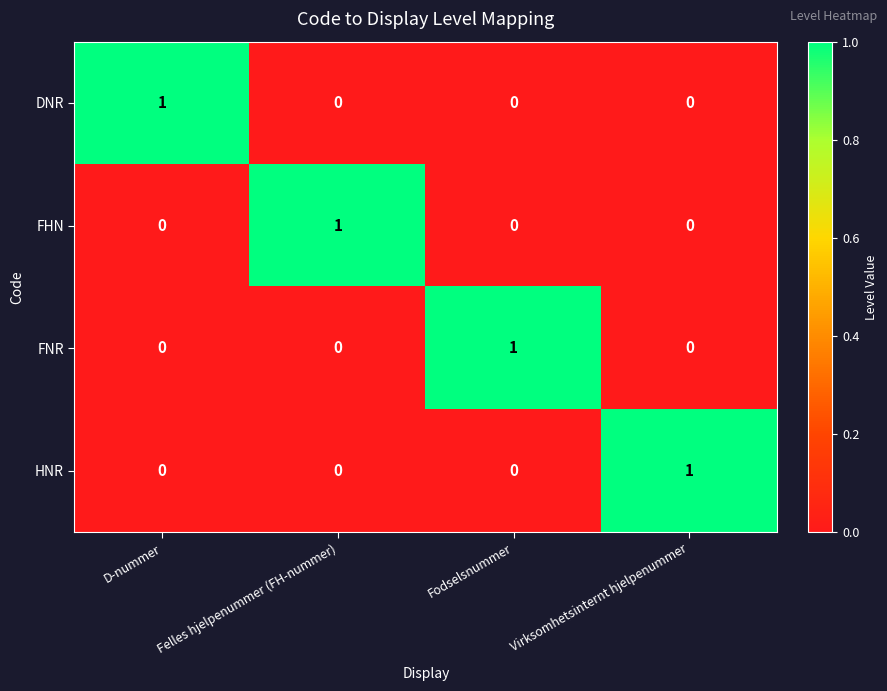

Count the HNR values in the range 0 to 1.

4